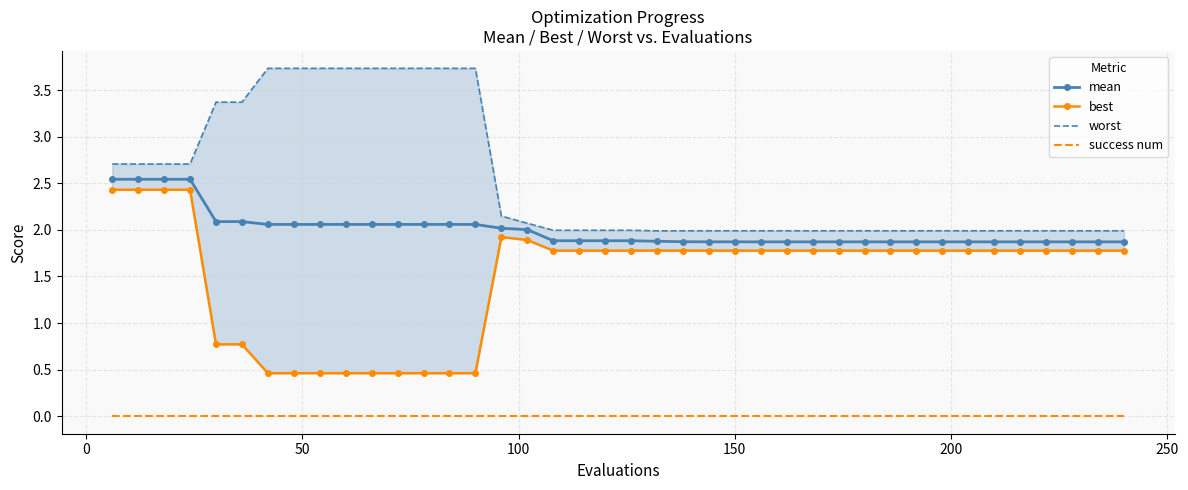

True or false: mean and success num cross at least once.

False